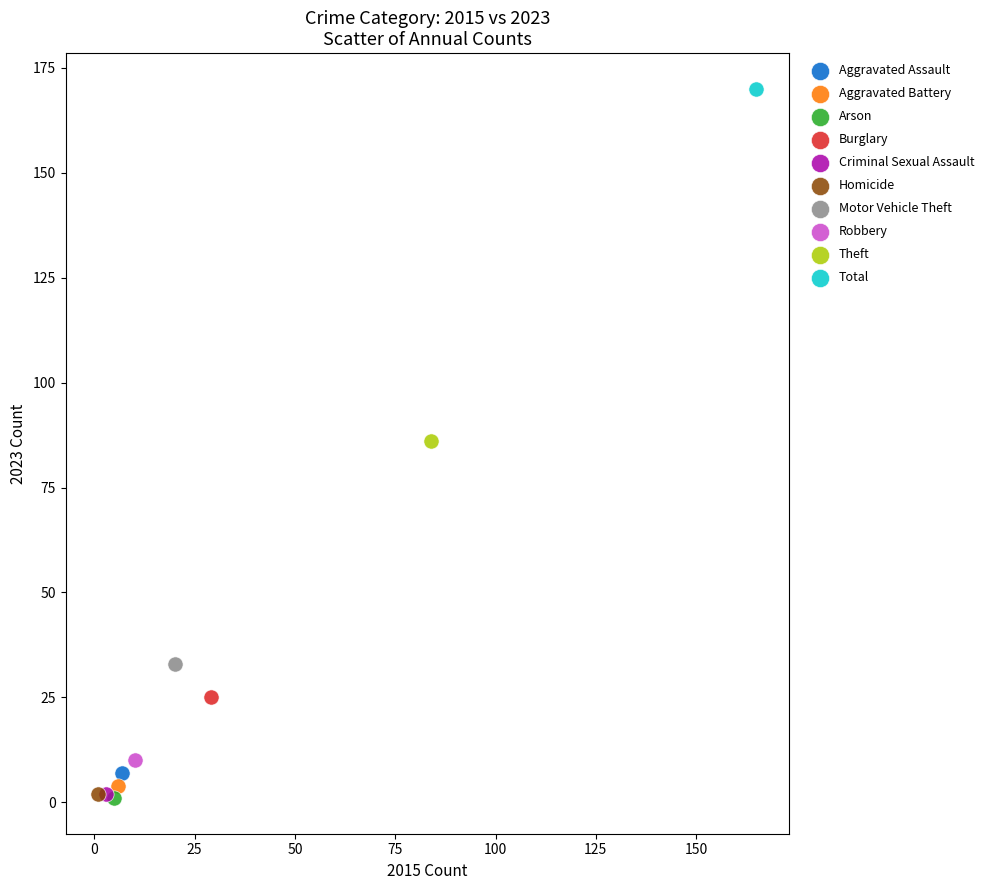

What are all the series names shown in the legend?

Aggravated Assault, Aggravated Battery, Arson, Burglary, Criminal Sexual Assault, Homicide, Motor Vehicle Theft, Robbery, Theft, Total